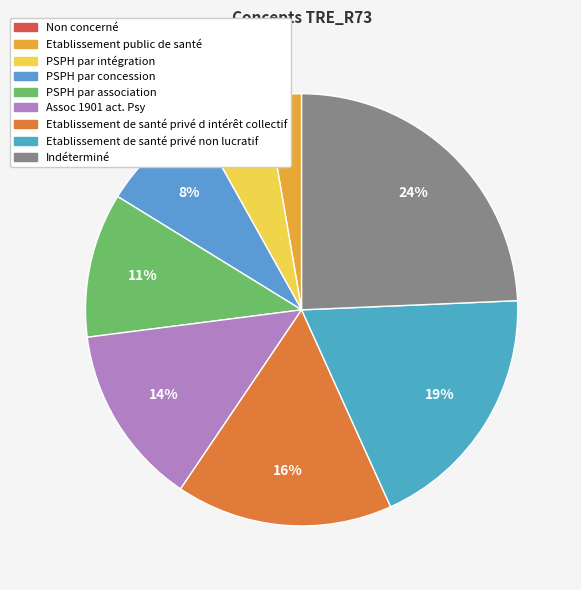

True or false: PSPH par association accounts for 11% of the total.

True